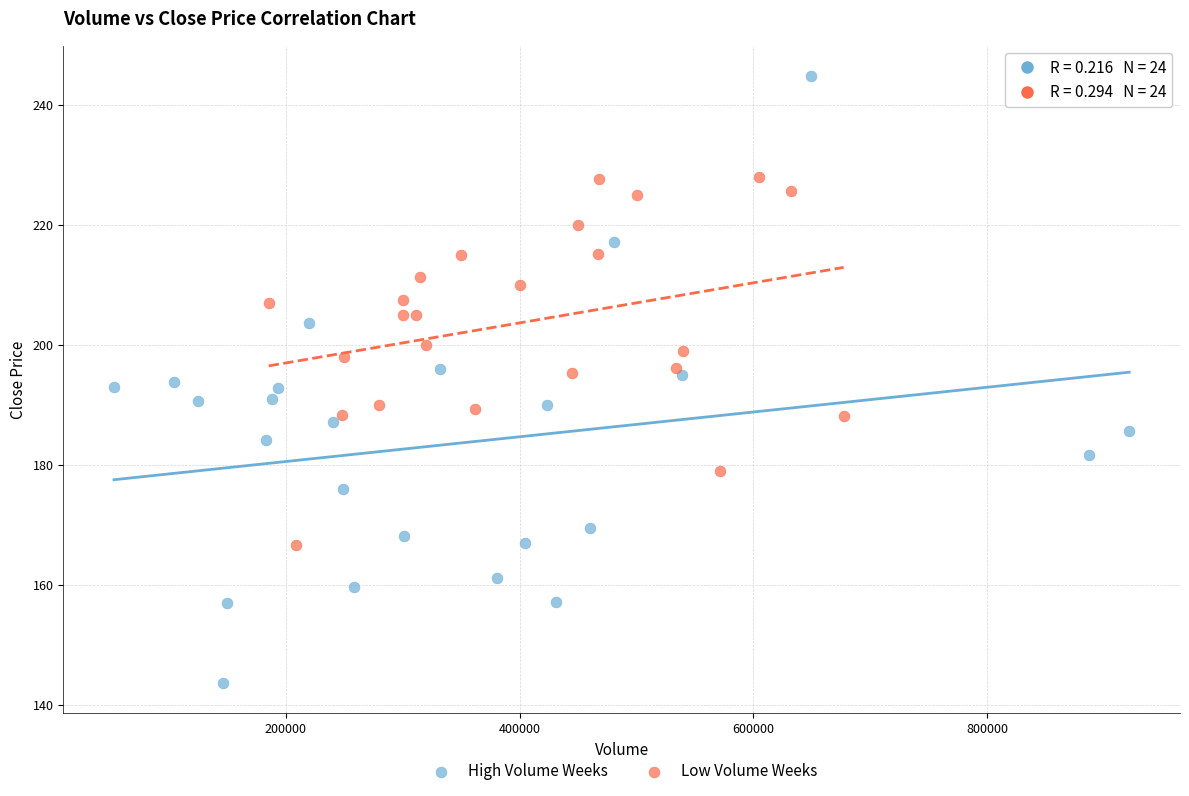

Which series has the largest Y range (max minus min)?

High Volume Weeks